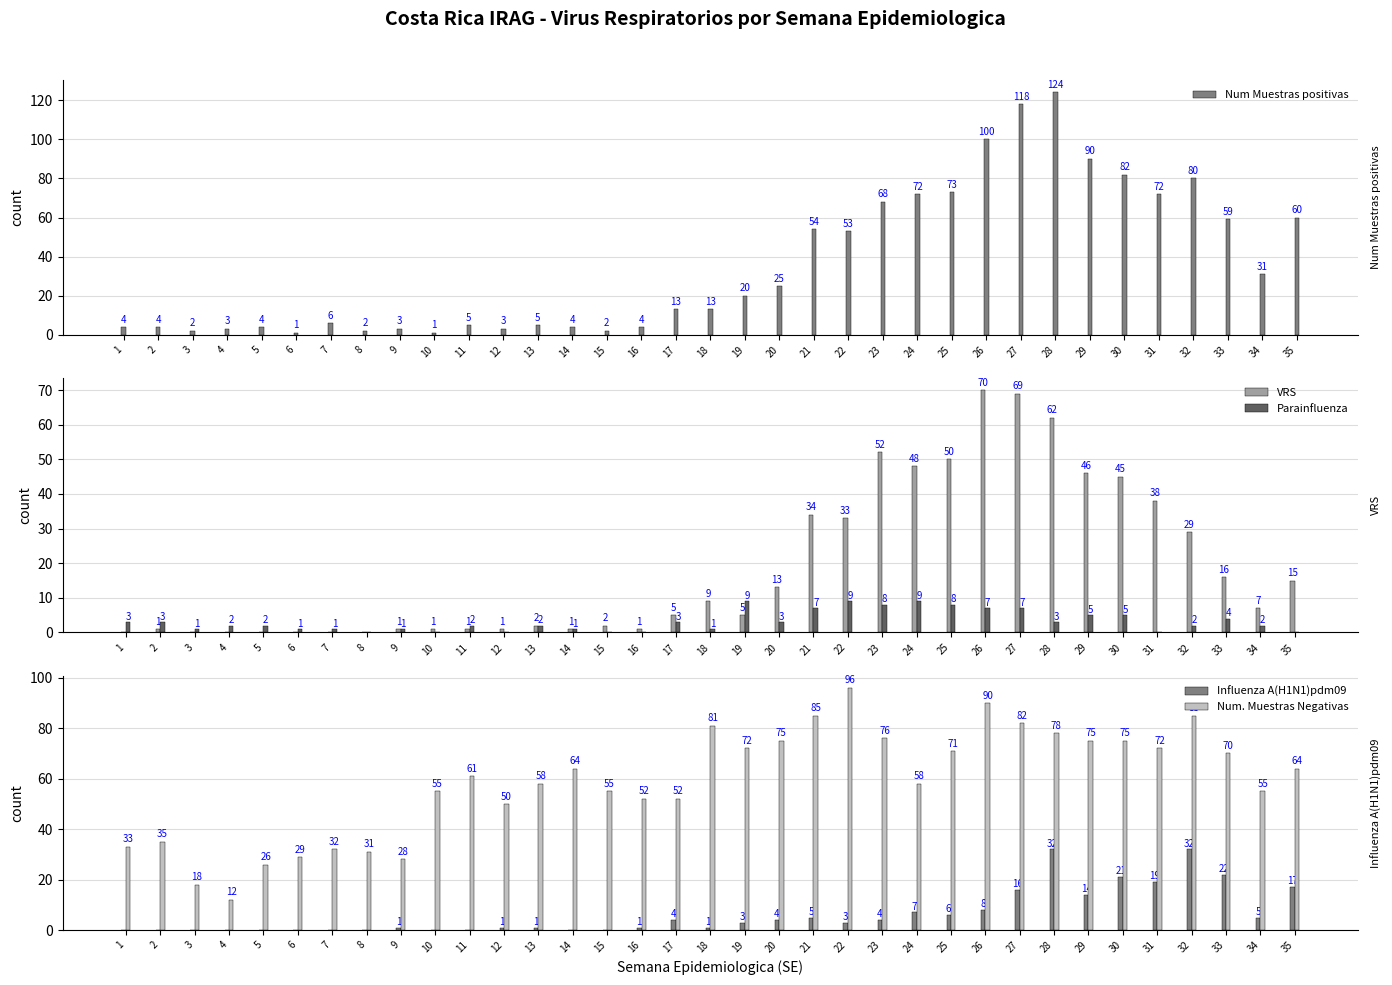

Between 29 and 30, which is larger?

29